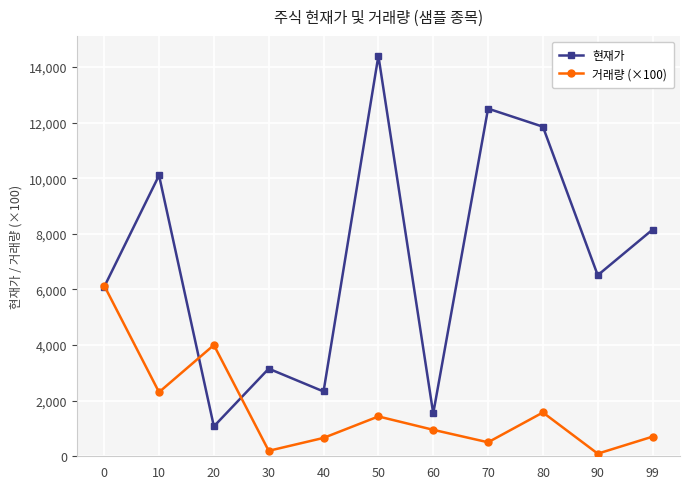

At which category does the chart reach its peak across all series?

50